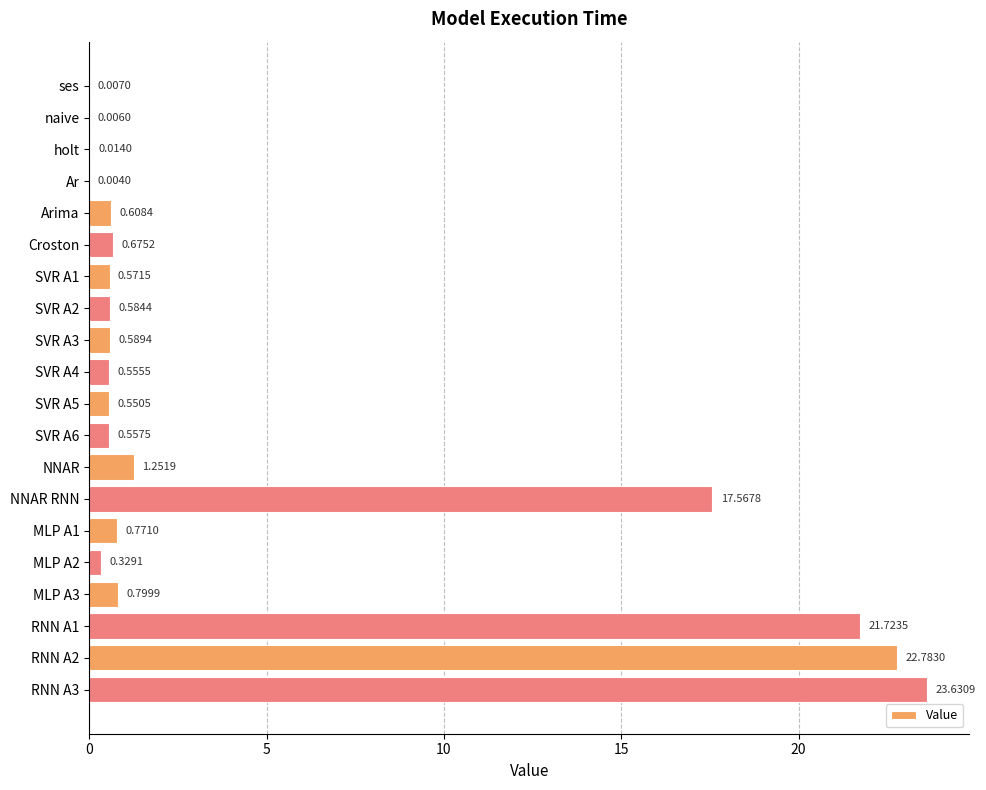

What is the sum of the values at RNN A2 and RNN A3?

46.4